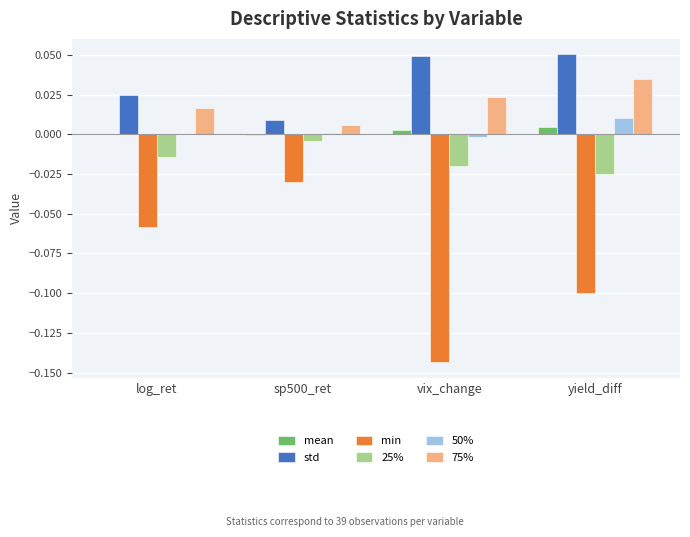

The value of 25% at yield_diff is -0.0. True or false?

True